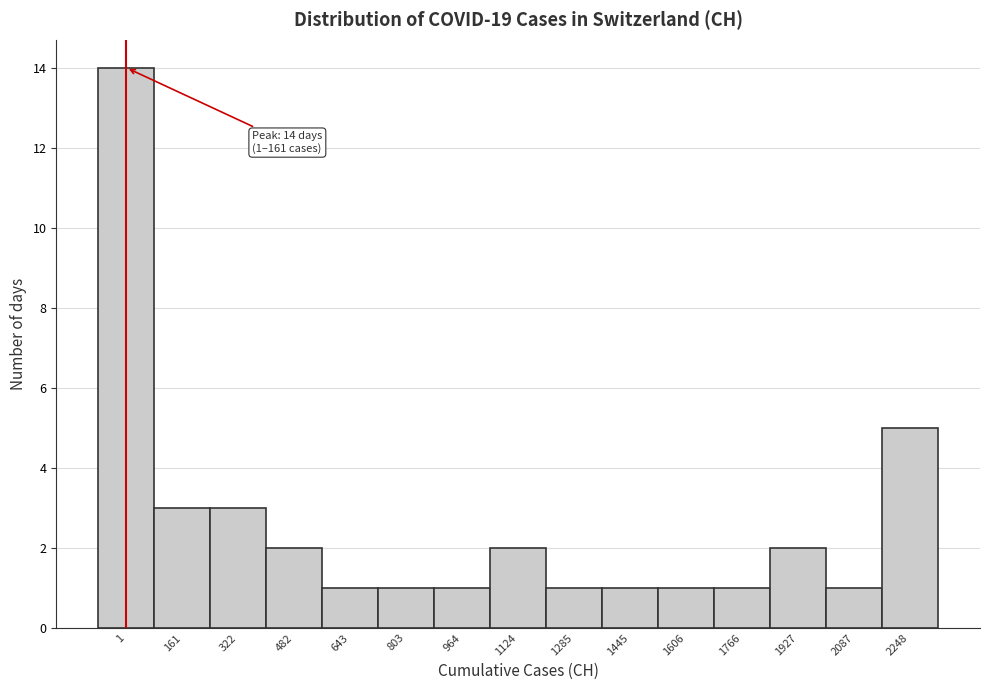

Reading left to right, transcribe all the data shown in this chart.

14	3	3	2	1	1	1	2	1	1	1	1	2	1	5